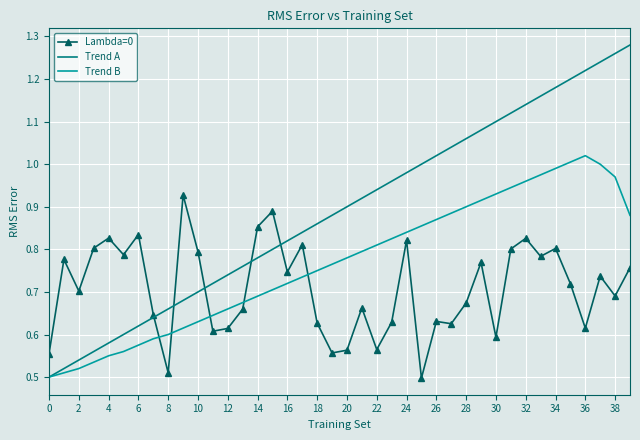

Which series has the widest spread of values?

Trend A